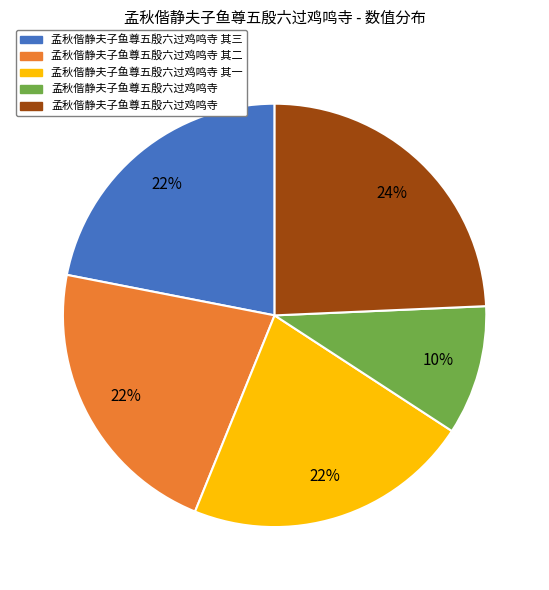

To the nearest percent, what is the difference between the largest and smallest slice percentages?

14%